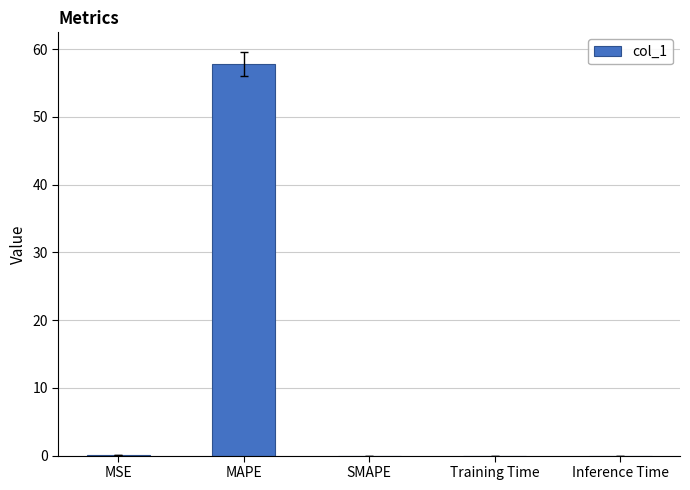

True or false: the data shows 0.0 at Training Time.

True